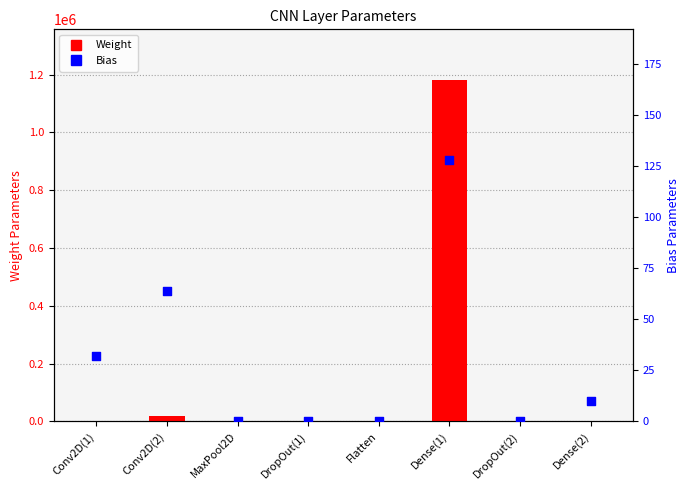

What is the total value across all series at Conv2D(2)?

18496